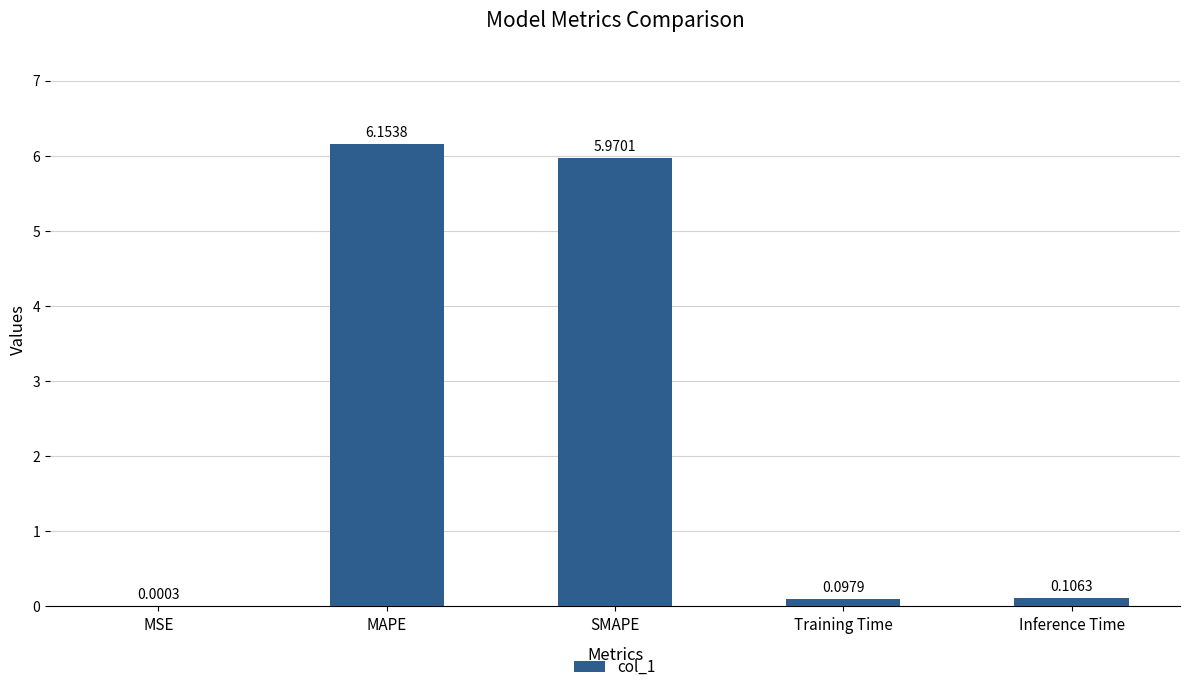

Which category has the highest value across all series?

MAPE